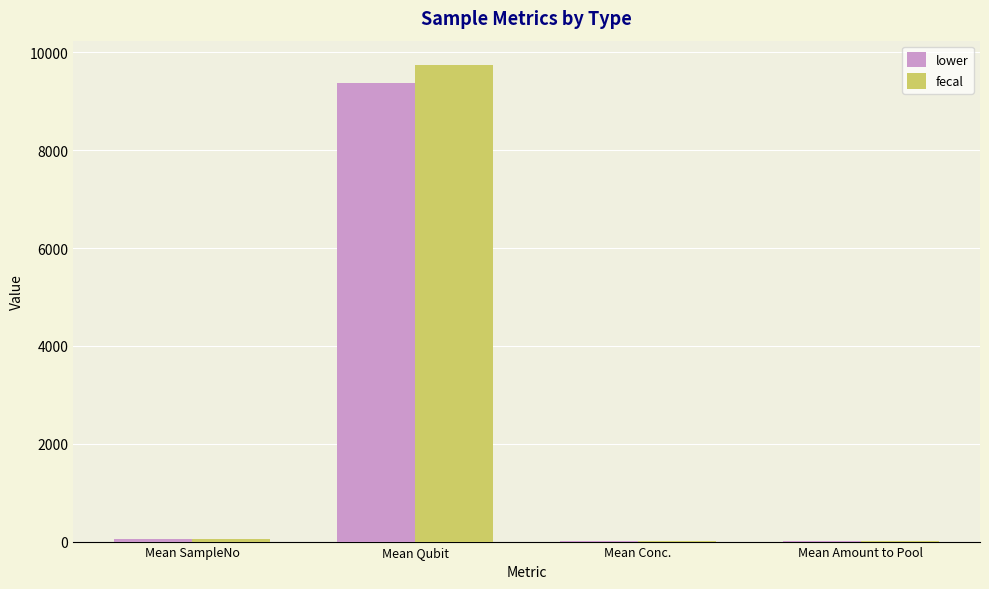

At which category is the sum across all series the highest?

Mean Qubit